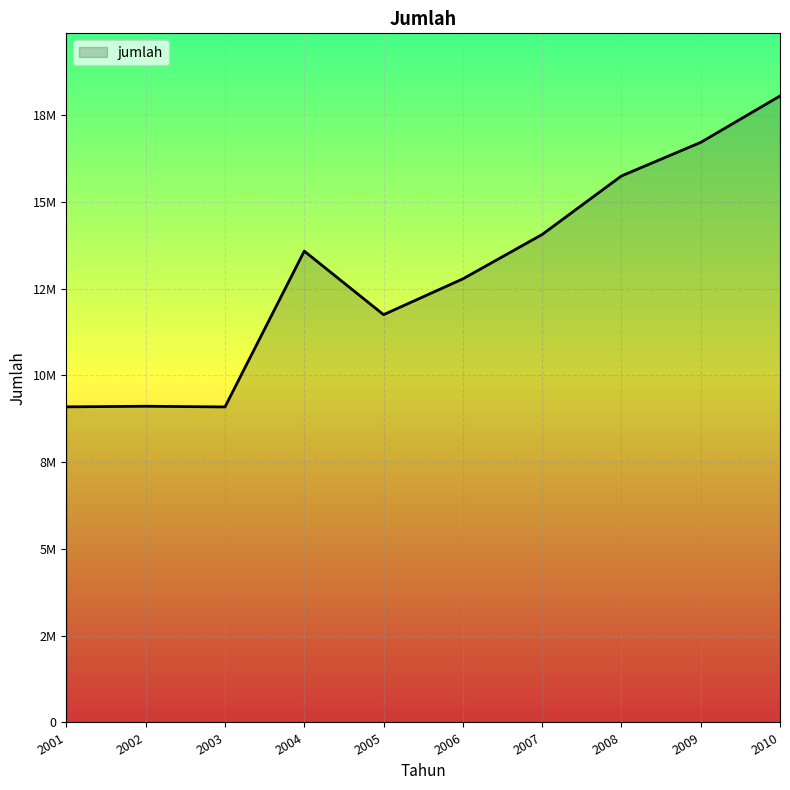

What value does the data have at 2001, to the nearest 10?

9090920